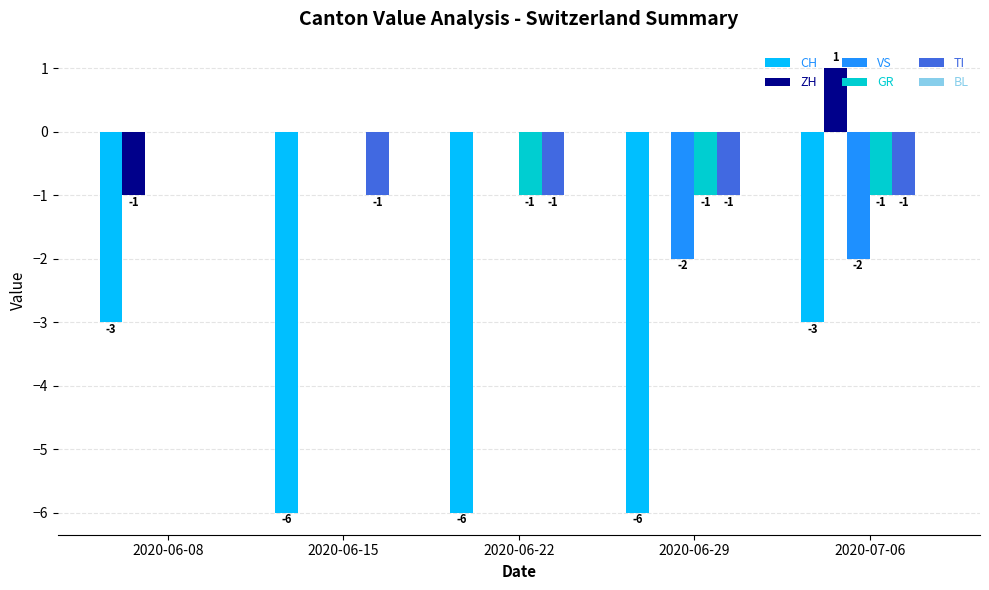

How many distinct data groups are displayed?

5